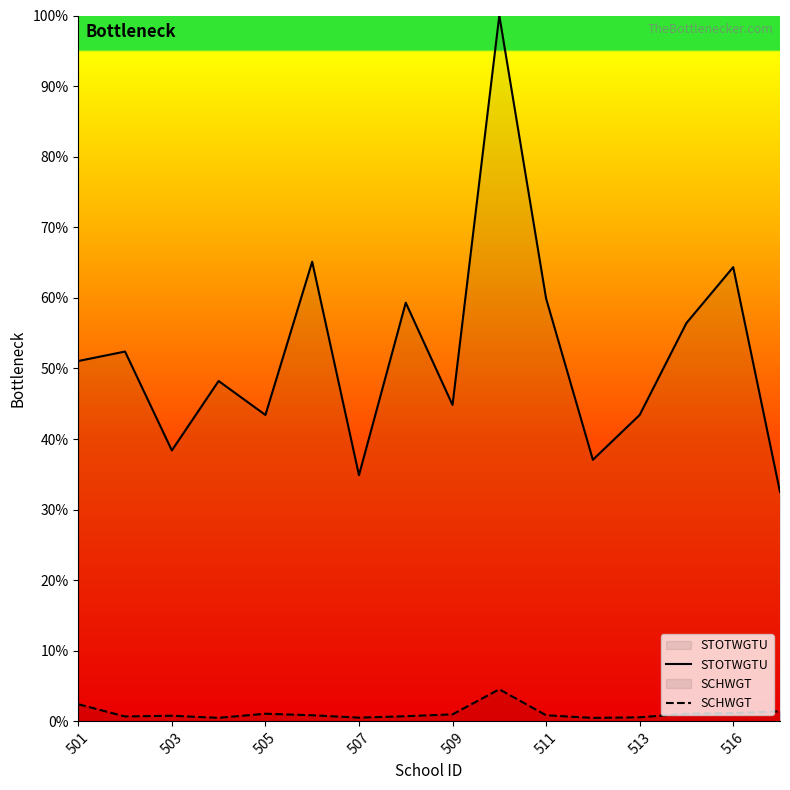

What is the value of the SCHWGT point at the 7th from the left?

0.5